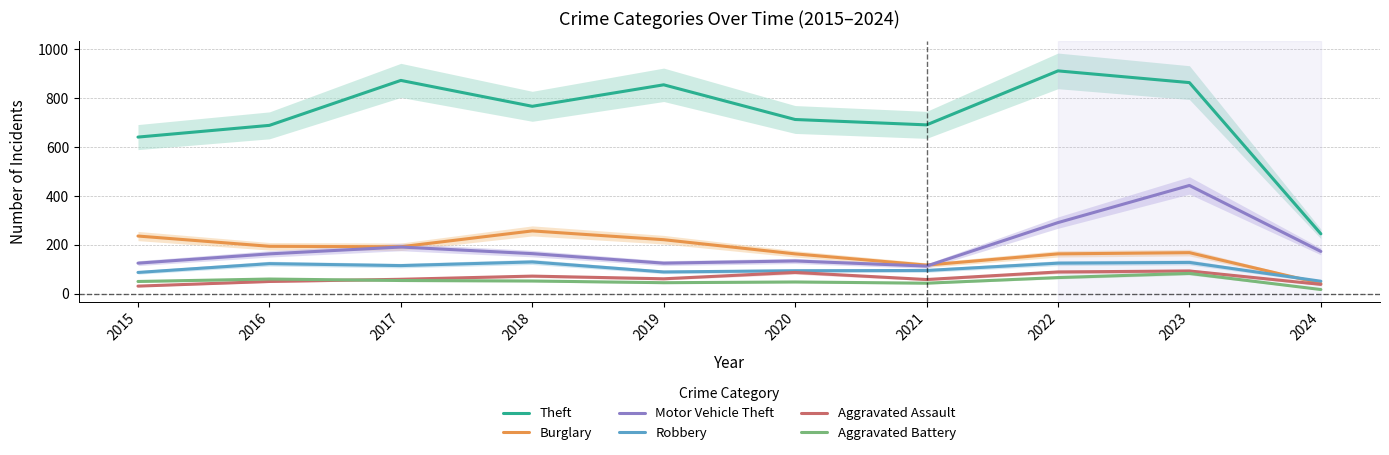

Reading left to right, list all the values displayed in this chart.

Theft: 2015=641	2016=689	2017=873	2018=767	2019=855	2020=713	2021=691	2022=912	2023=864	2024=245
Burglary: 2015=236	2016=194	2017=192	2018=257	2019=221	2020=163	2021=117	2022=163	2023=168	2024=42
Motor Vehicle Theft: 2015=125	2016=163	2017=191	2018=164	2019=125	2020=134	2021=113	2022=291	2023=443	2024=173
Robbery: 2015=87	2016=123	2017=115	2018=130	2019=89	2020=94	2021=95	2022=125	2023=128	2024=51
Aggravated Assault: 2015=31	2016=50	2017=59	2018=72	2019=61	2020=87	2021=58	2022=89	2023=93	2024=38
Aggravated Battery: 2015=50	2016=60	2017=54	2018=52	2019=45	2020=48	2021=43	2022=66	2023=83	2024=17